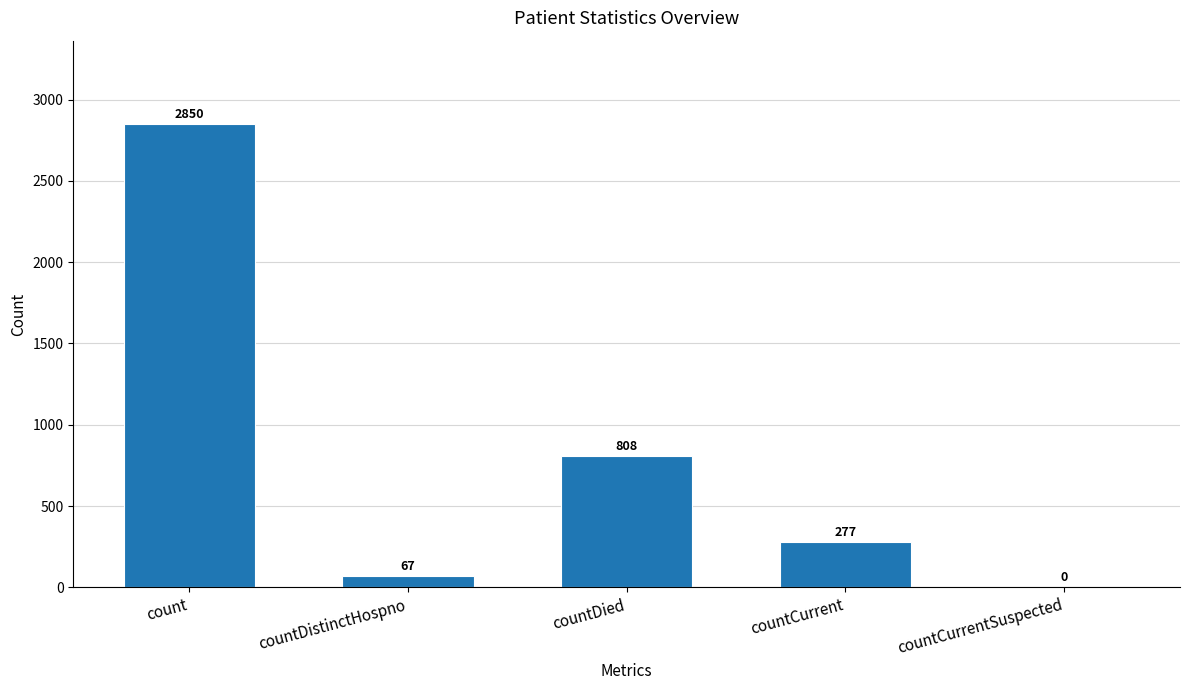

Reading right to left, list all the values displayed in this chart.

countCurrentSuspected=0	countCurrent=277	countDied=808	countDistinctHospno=67	count=2850